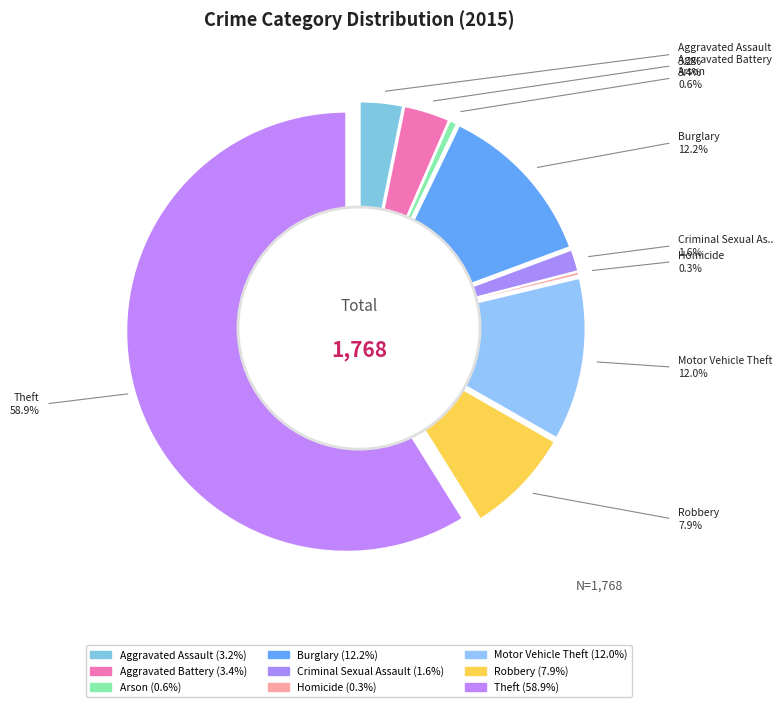

To the nearest percent, what is the combined percentage of Arson and Motor Vehicle Theft?

13%